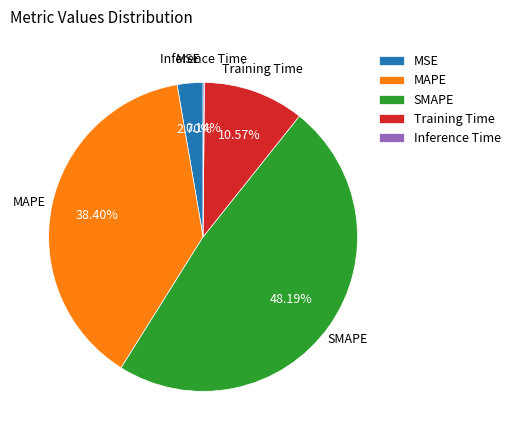

Which category has the biggest portion of the pie?

SMAPE